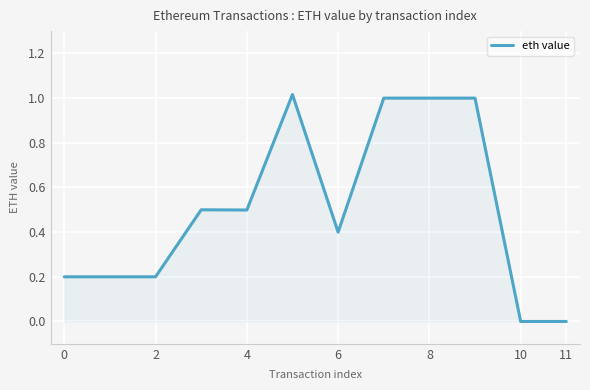

Is it true that the value at 8 is 1.0?

True